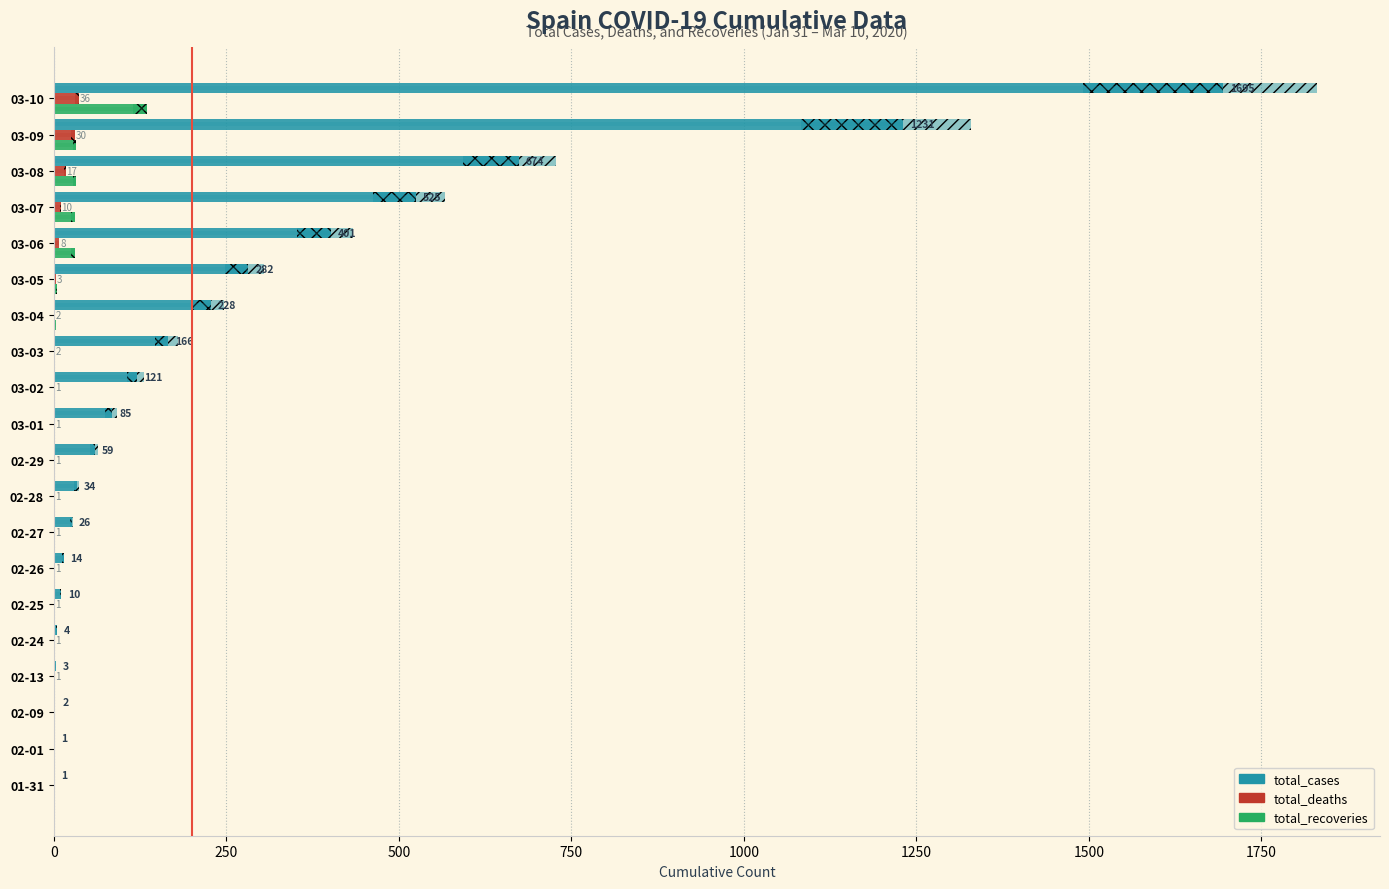

True or false: total_cases has a value of 0 at 02-01.

False